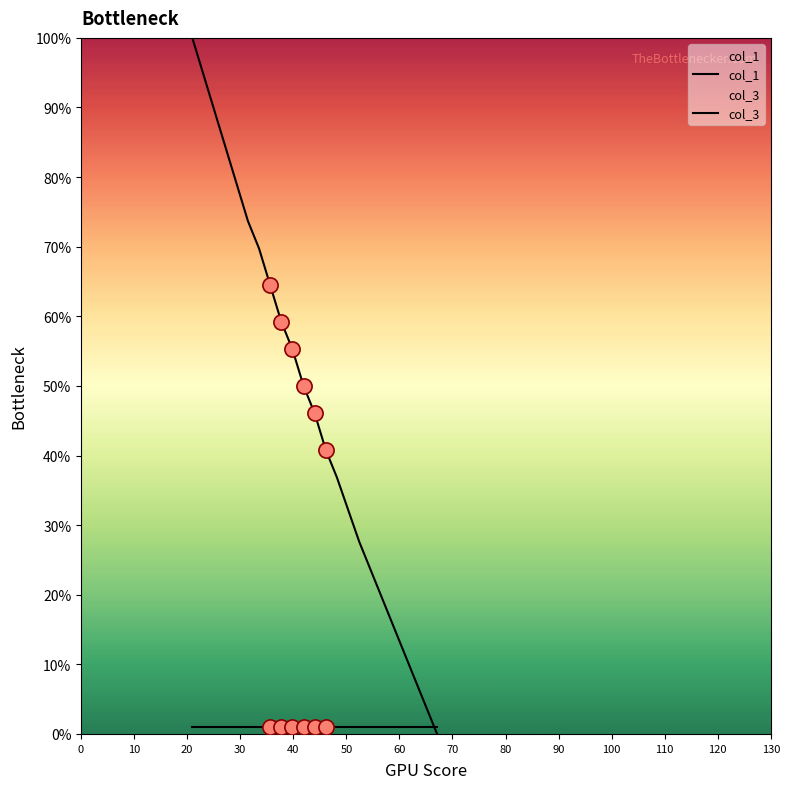

Is the value of col_3 at 10 greater than the value of col_1 at 50?

No